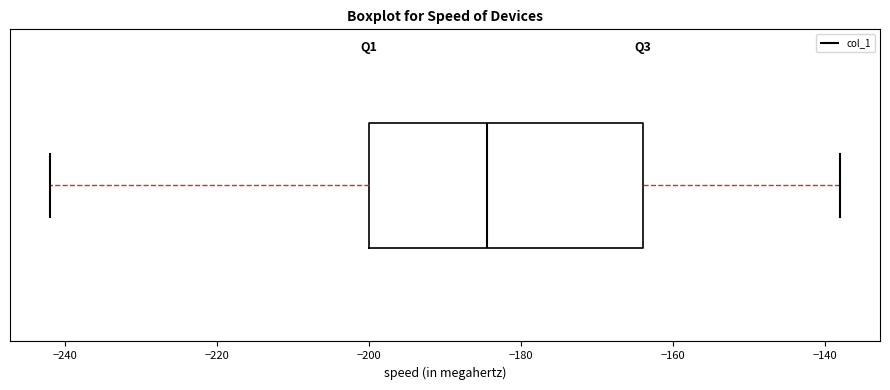

Read this box plot against the x-axis: the position of the median line, the range covered by the box, and the ends of both whiskers. The values are not printed on the chart, so give them approximately, as read against the axis.

median -184, box -200 to -164, whiskers -242 to -138